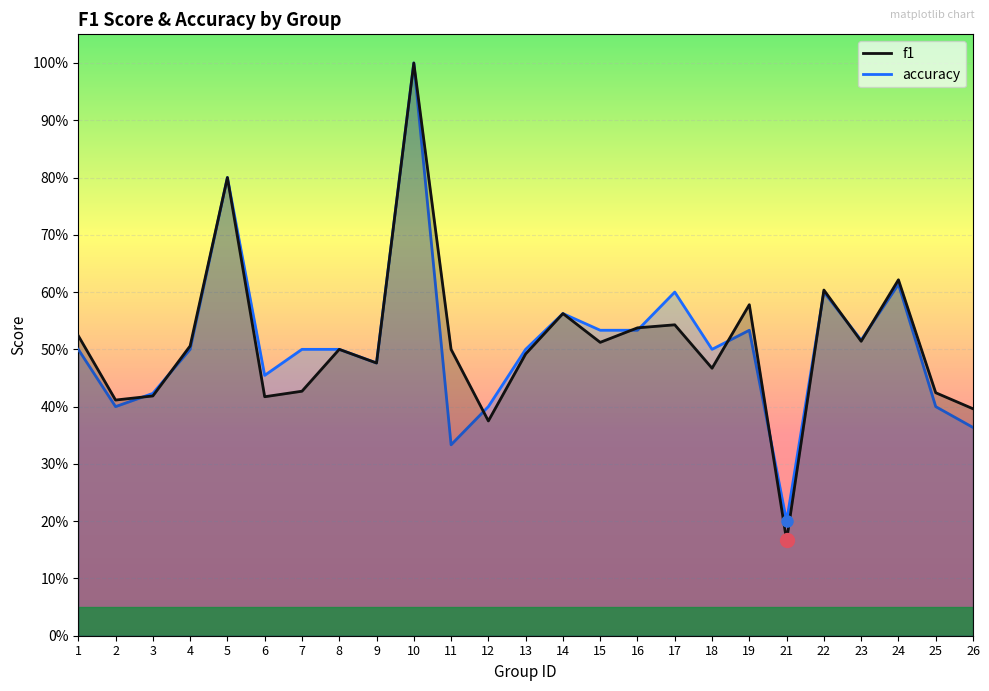

Reading left to right, list all the values displayed in this chart.

f1: 0.5	0.4	0.4	0.5	0.8	0.4	0.4	0.5	0.5	1.0	0.5	0.4	0.5	0.6	0.5	0.5	0.5	0.5	0.6	0.2	0.6	0.5	0.6	0.4	0.4
accuracy: 0.5	0.4	0.4	0.5	0.8	0.5	0.5	0.5	0.5	1.0	0.3	0.4	0.5	0.6	0.5	0.5	0.6	0.5	0.5	0.2	0.6	0.5	0.6	0.4	0.4